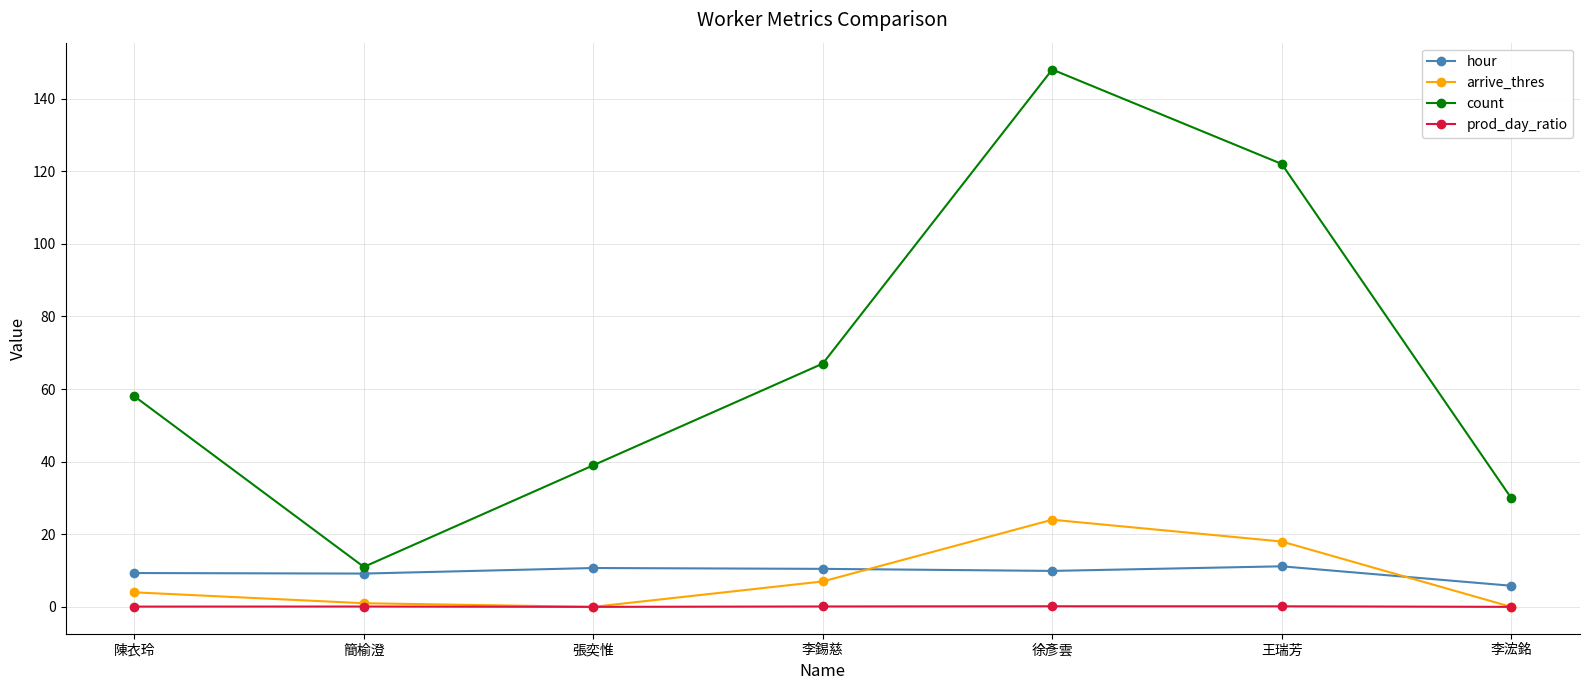

The count series shows 67.0 at 李錫慈. True or false?

True